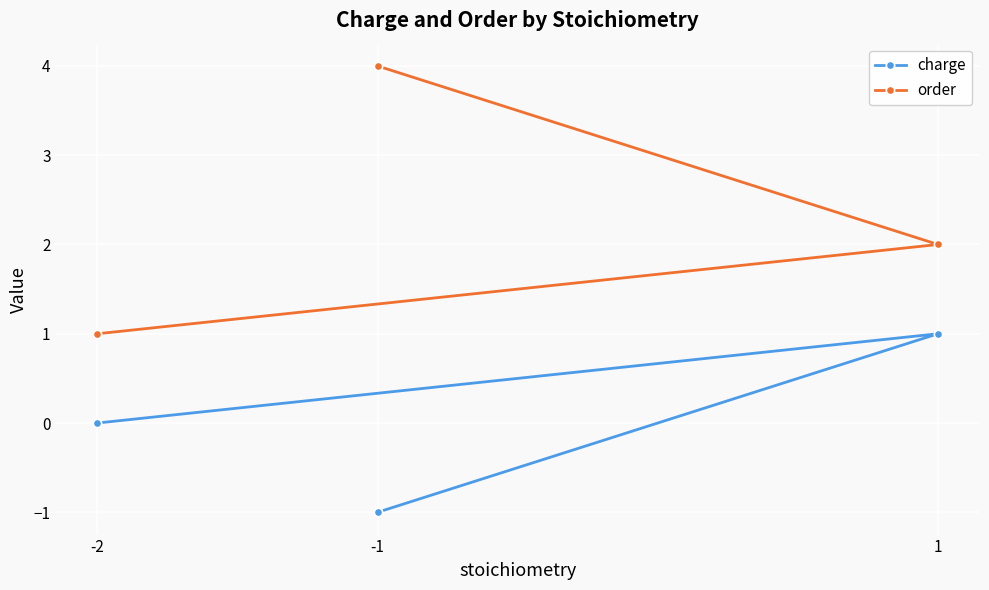

At which label is order closest to 2?

1